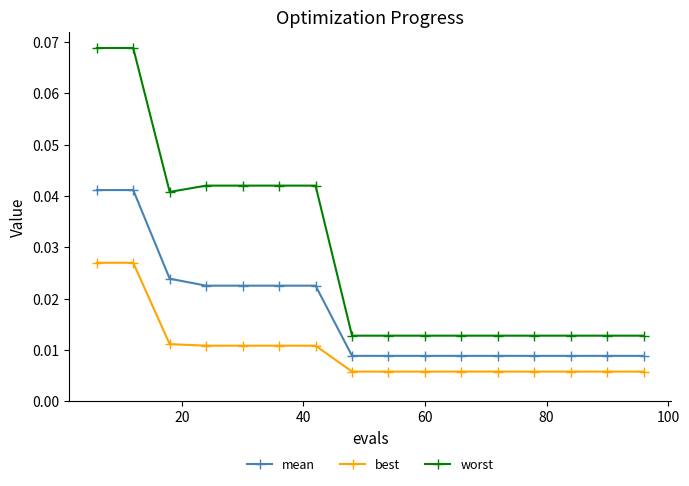

True or false: best and mean cross at least once.

False